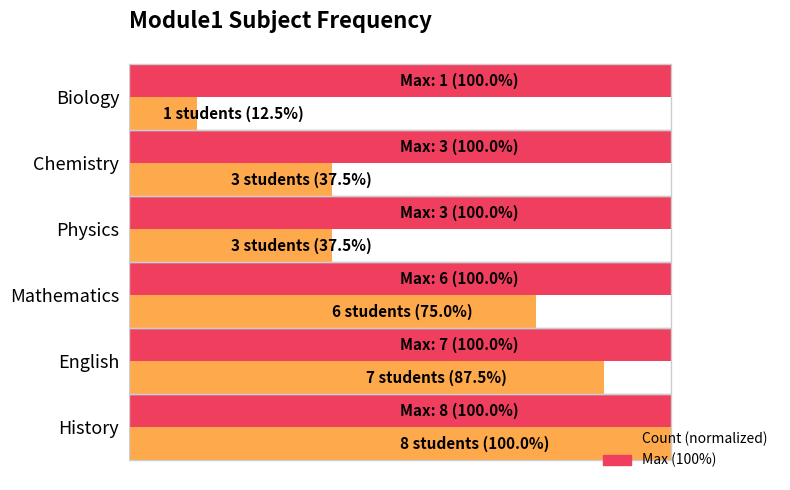

How many bars are there in total?

12